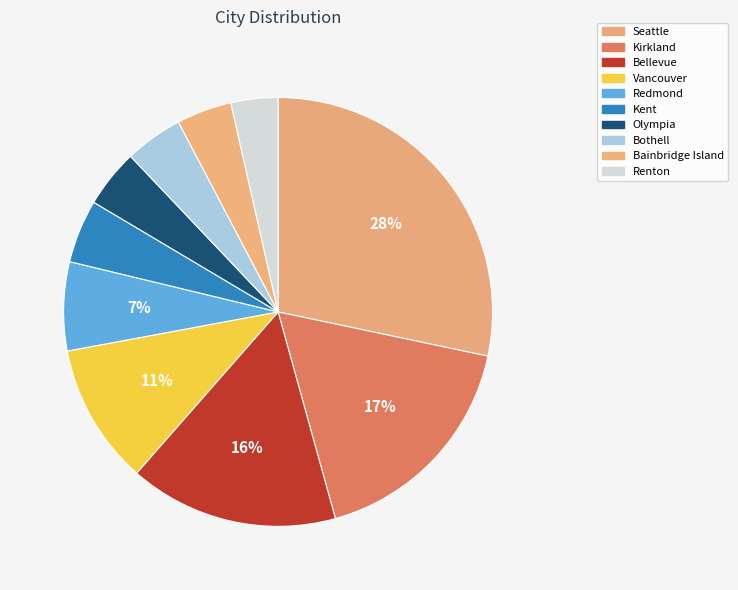

Do Olympia and Bothell together represent more than half of the pie?

No